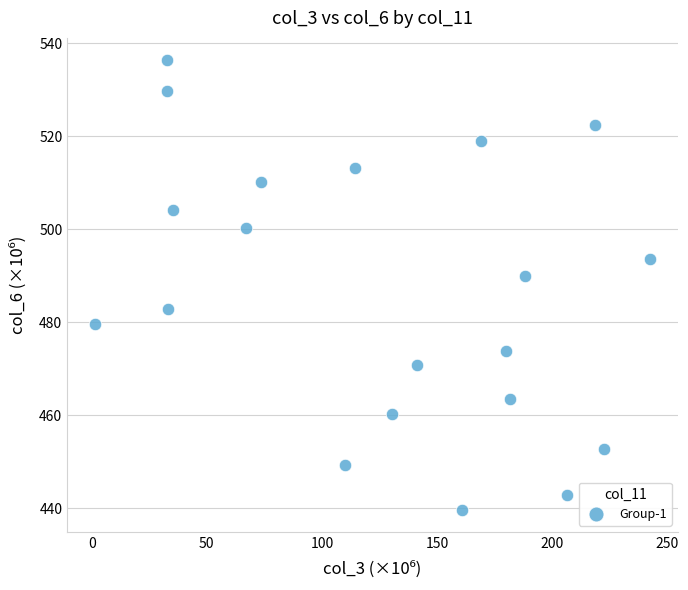

What is the range of Y values (max minus min)?

96.6